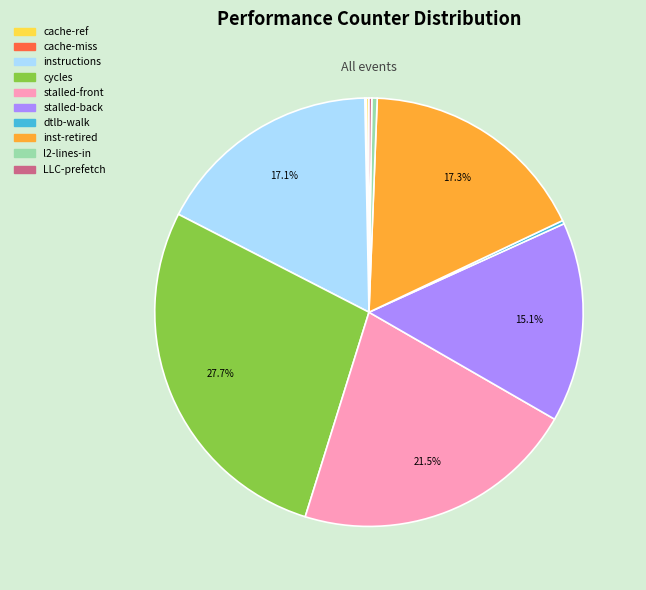

Does any single category account for the majority?

No